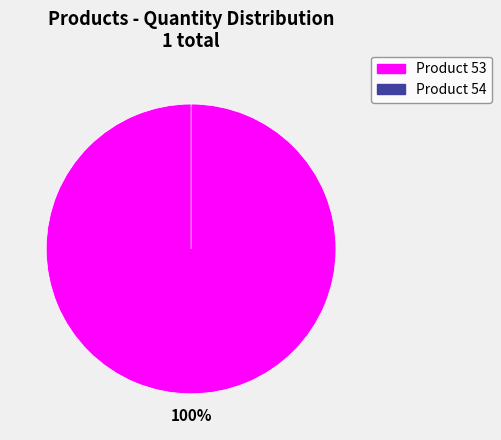

How many slices are in this pie chart?

2